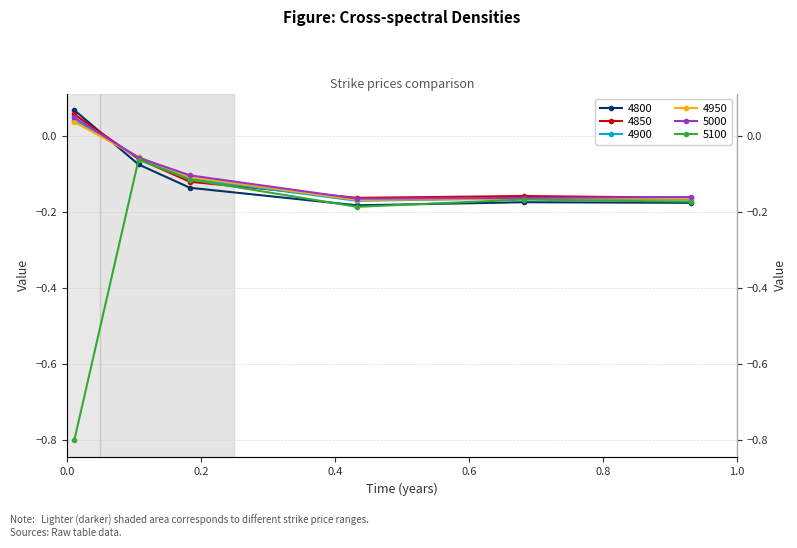

At which category does 4800 reach its first local valley?

0.4328767123287671